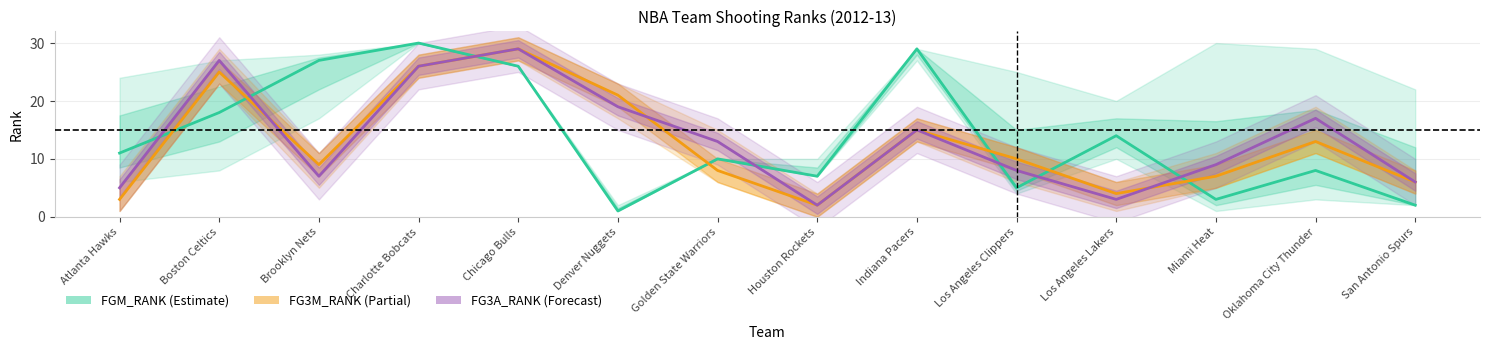

What is the label of the 2nd point from the right?

Oklahoma City Thunder